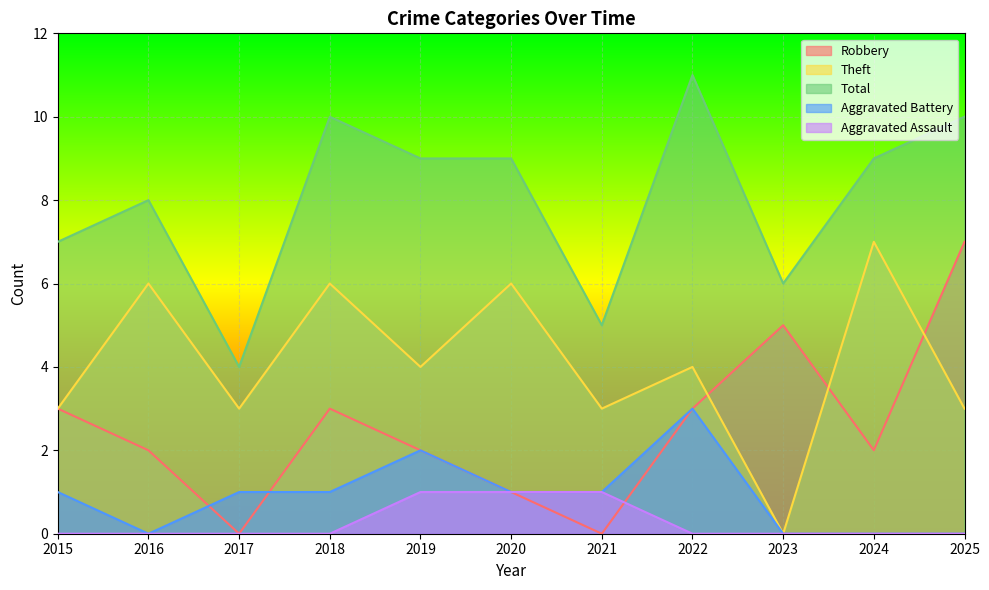

How many times do Robbery and Aggravated Assault cross each other?

1